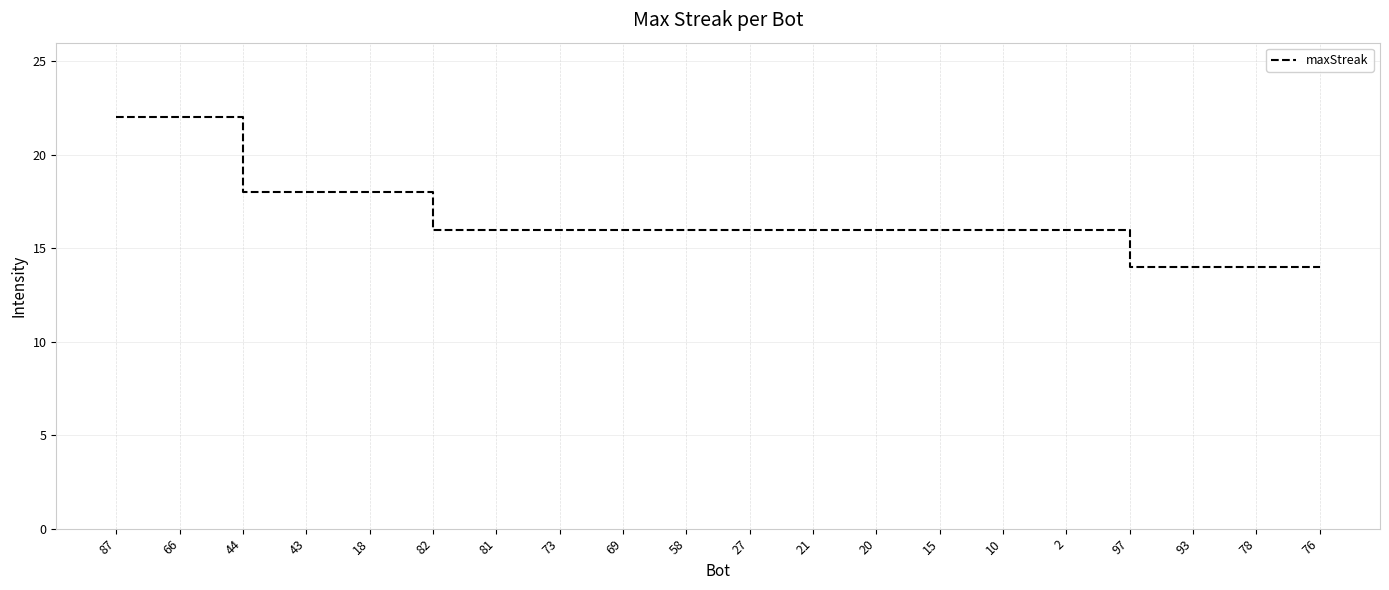

Reading left to right, transcribe all the data shown in this chart.

87=22	66=22	44=18	43=18	18=18	82=16	81=16	73=16	69=16	58=16	27=16	21=16	20=16	15=16	10=16	2=16	97=14	93=14	78=14	76=14